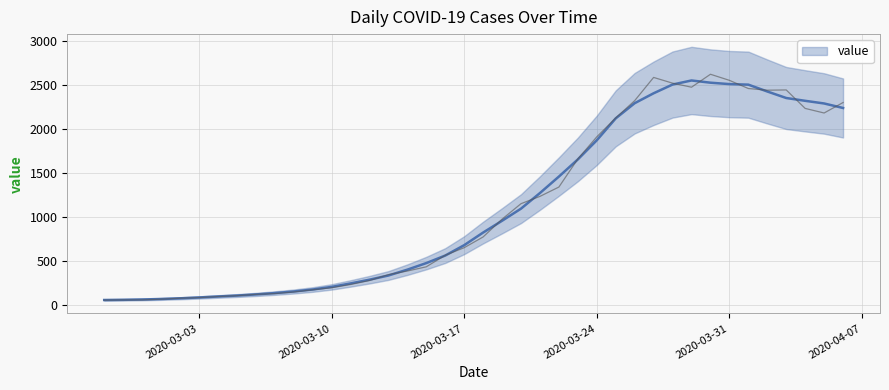

What is the change in value from 2020-03-03 to 2020-03-25?

+2041